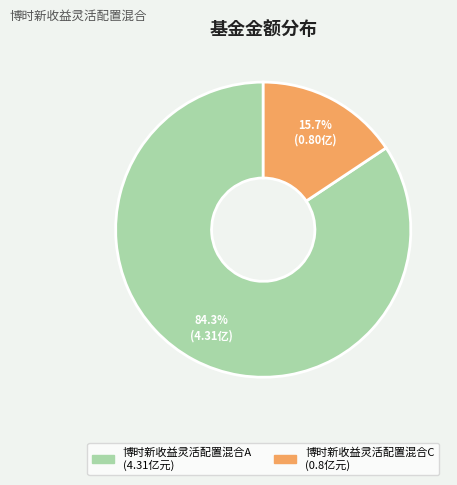

Which has a higher value, 博时新收益灵活配置混合C or 博时新收益灵活配置混合A?

博时新收益灵活配置混合A